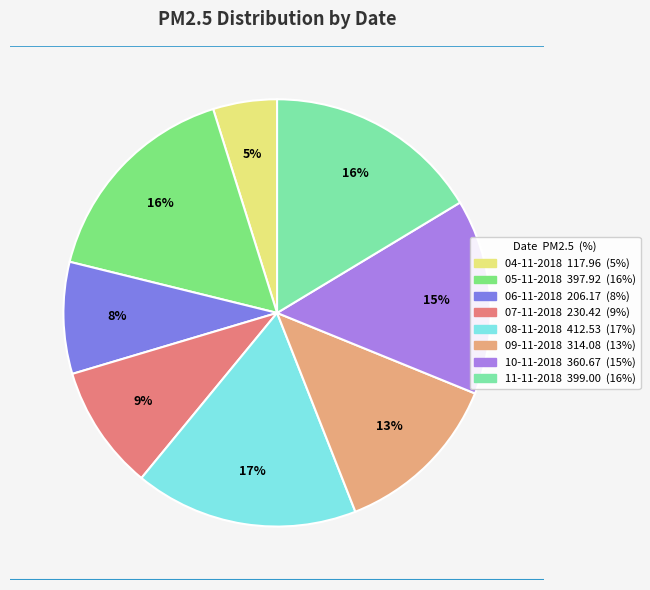

What is the ratio of the value at 07-11-2018 to the value at 06-11-2018?

1.1